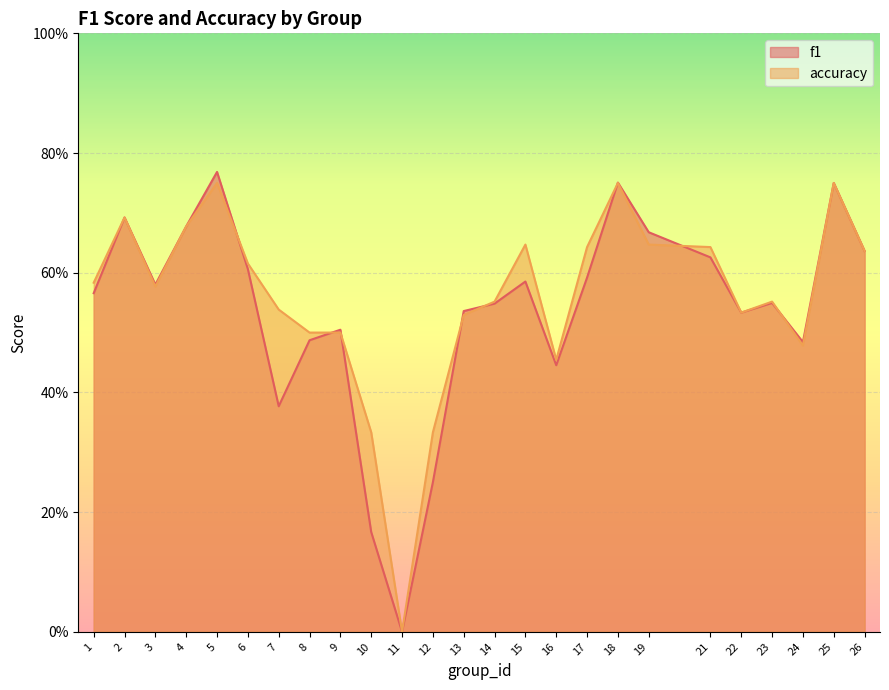

Is the value of accuracy at 25 greater than the value of f1 at 8?

Yes